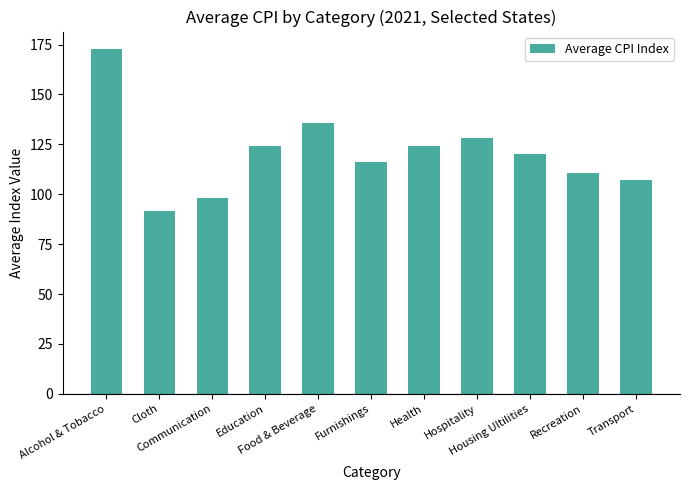

What is the value of the 5th bar from the left?

135.5